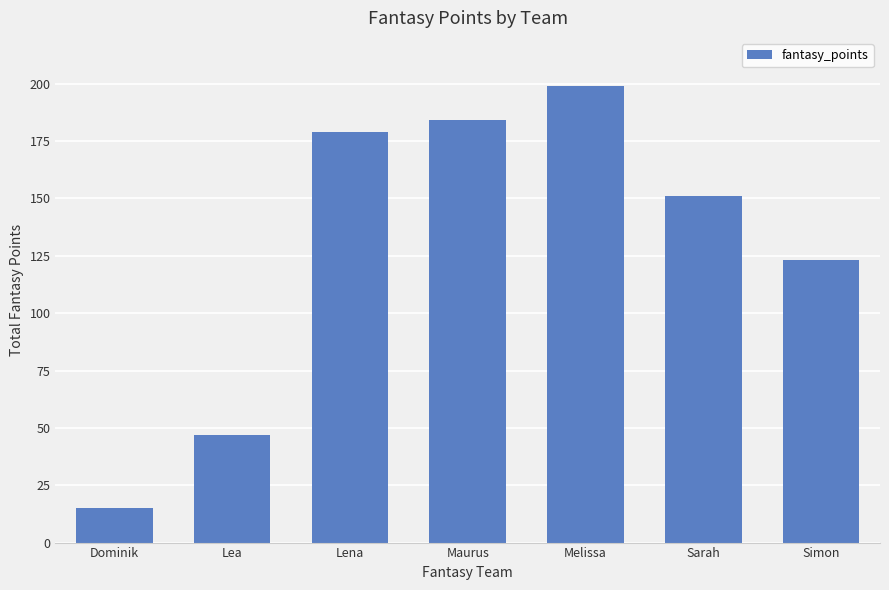

What position from the left is Melissa?

5